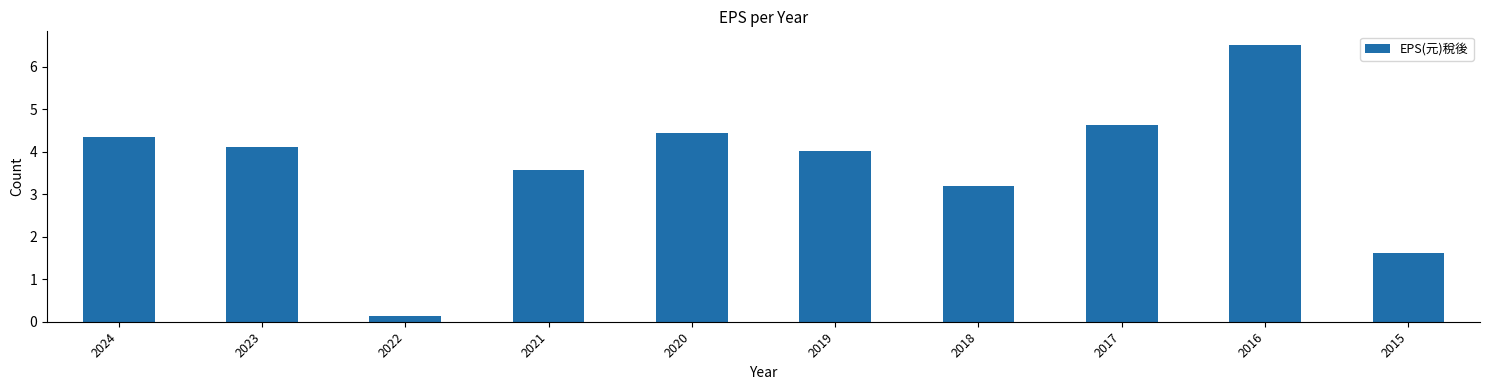

Which category has the highest value across all series?

2016